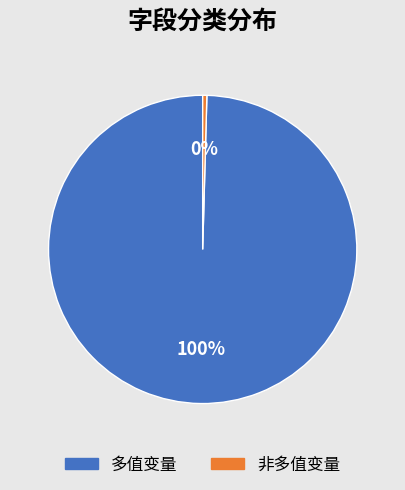

How many slices are in this pie chart?

2